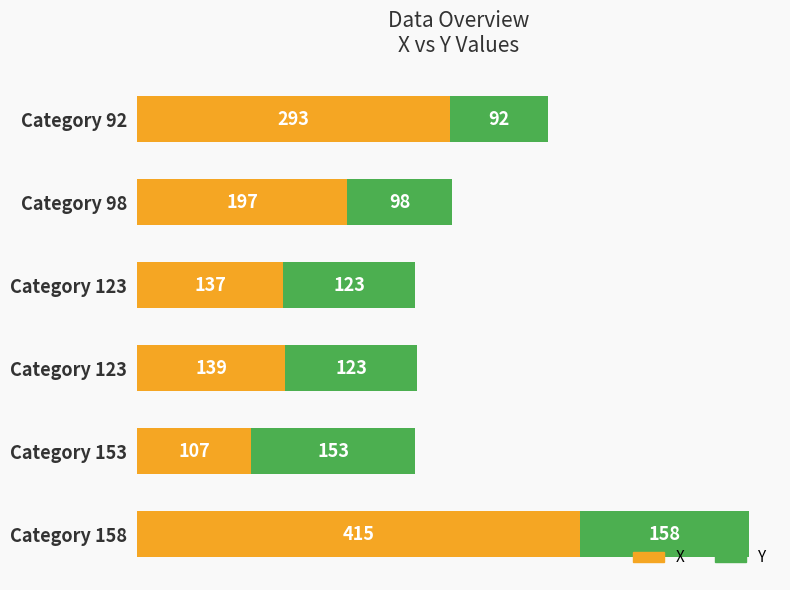

Rank the series by their maximum value, from lowest to highest.

Y, X